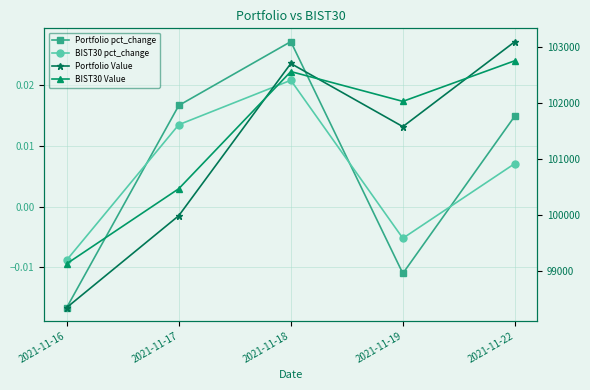

Which label corresponds to the largest value in the chart?

2021-11-22